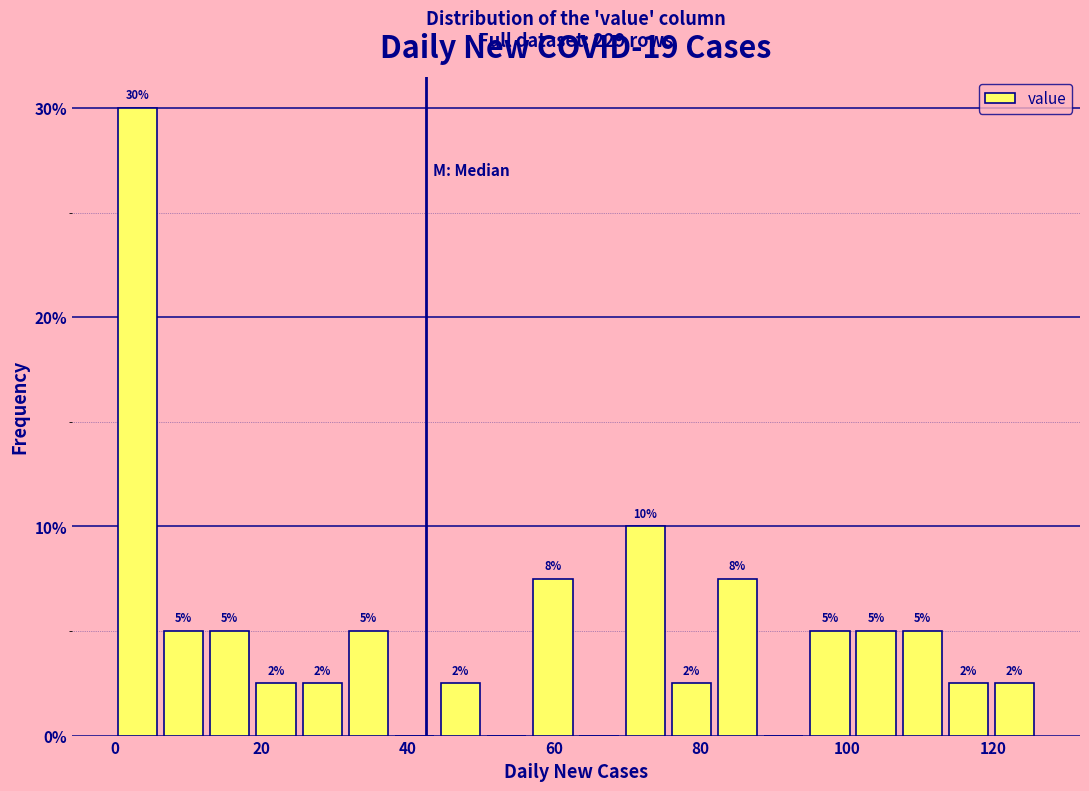

Around what value on the x-axis is the tallest bar? Give the approximate position of its centre, as read against the axis.

4